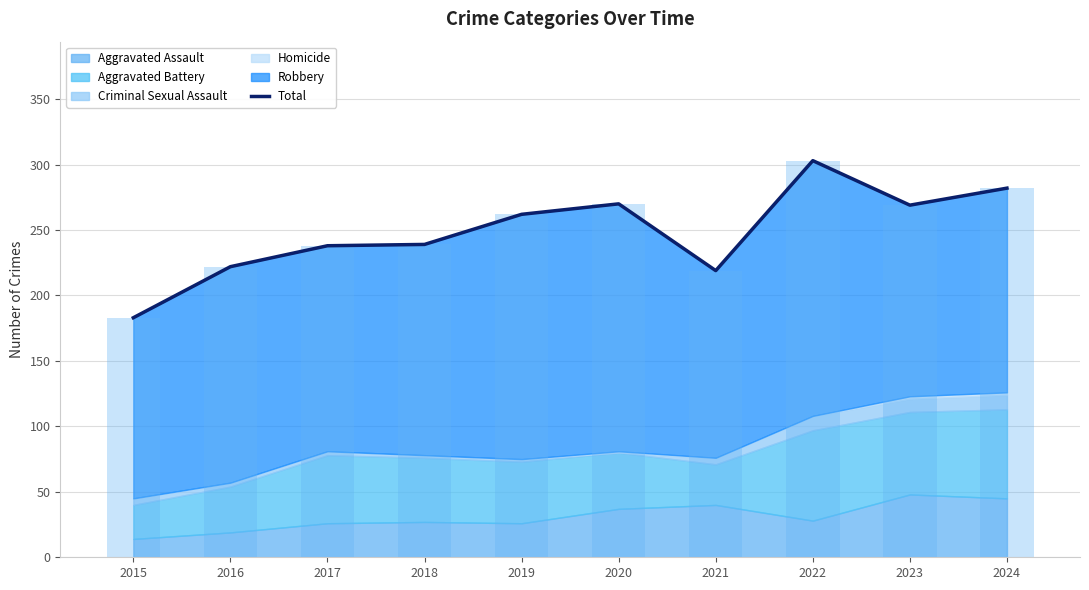

Where does the data first go above 262?

2020